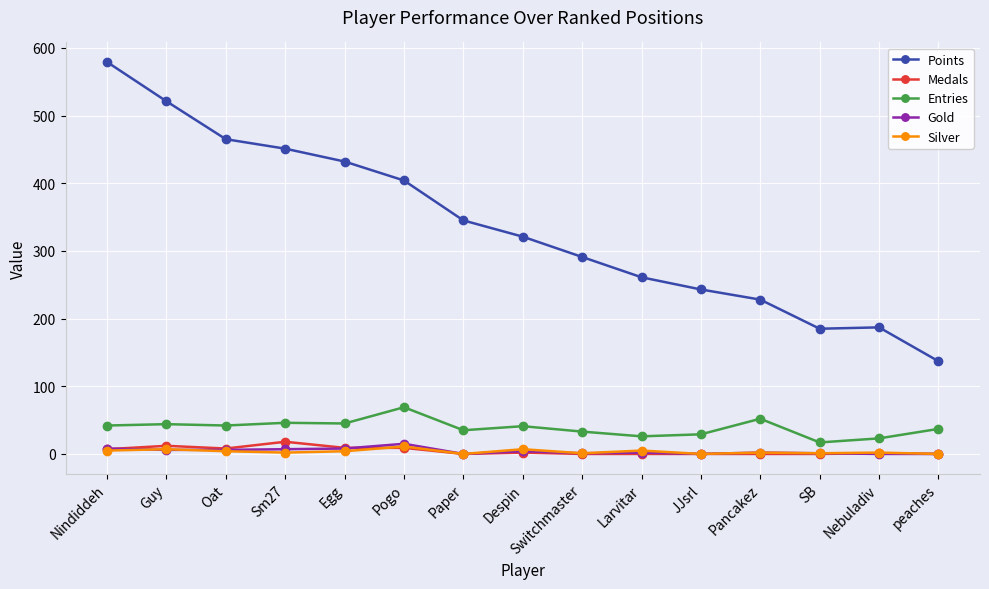

Which series changed the most between Nindiddeh and Despin?

Points